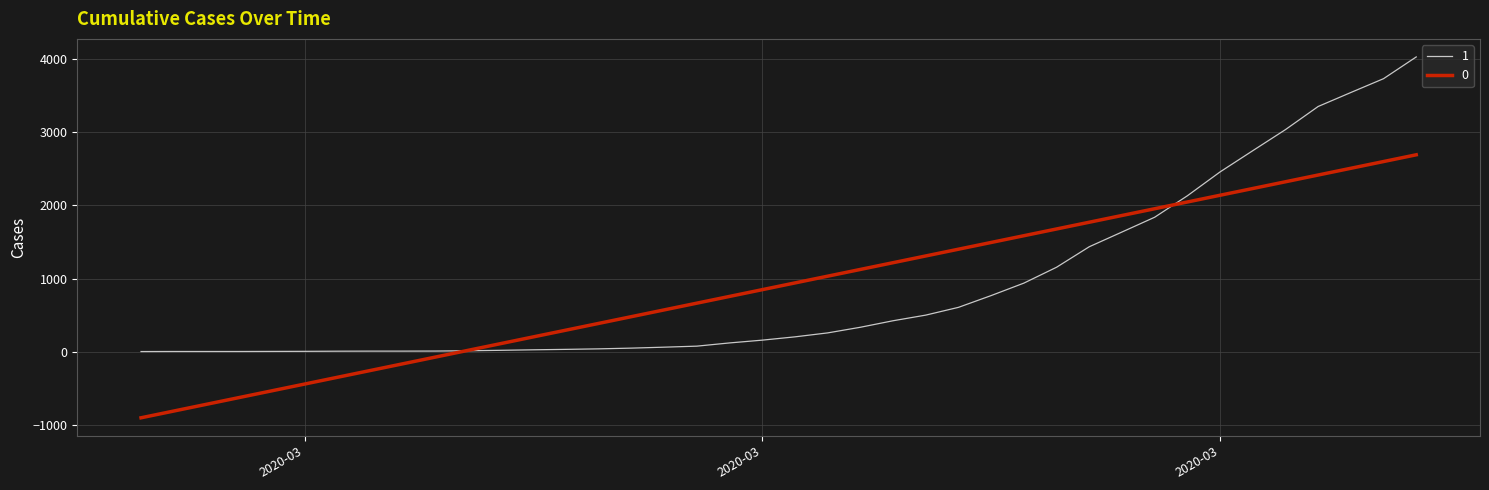

What is the smallest value displayed?

-901.7